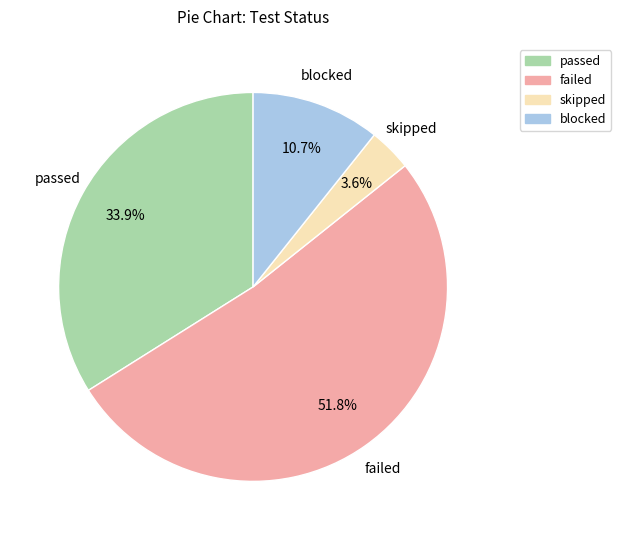

Which category accounts for the majority?

failed